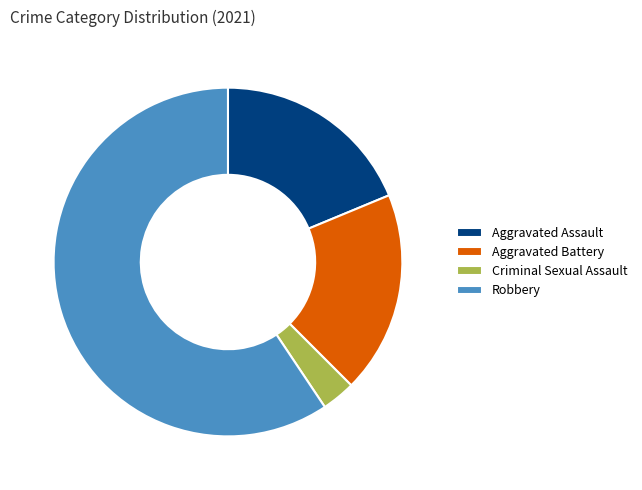

How many segments does this pie chart have?

4